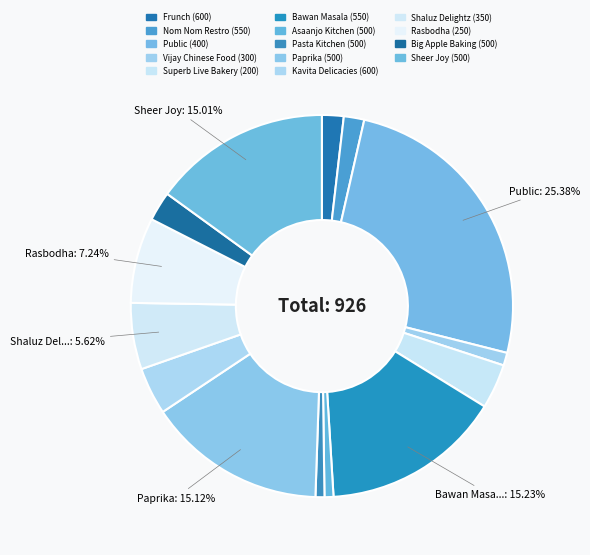

How many slices are in this pie chart?

14